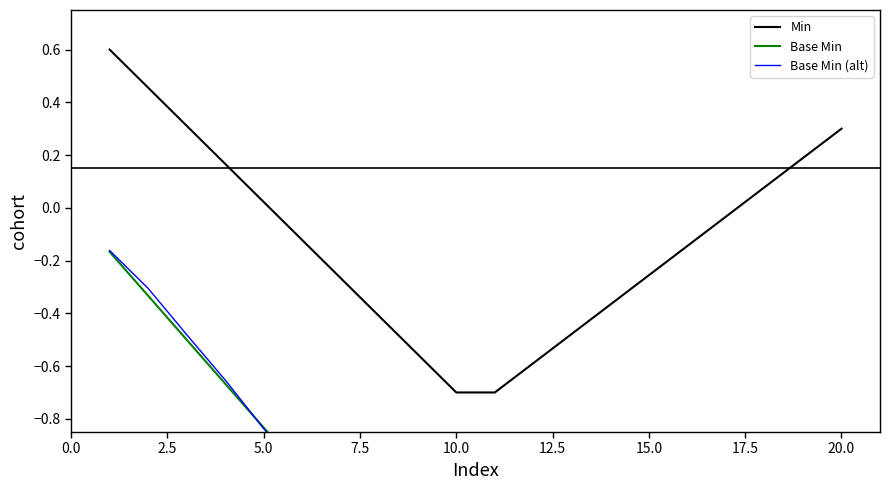

What is the lowest value of the Min series?

-0.7